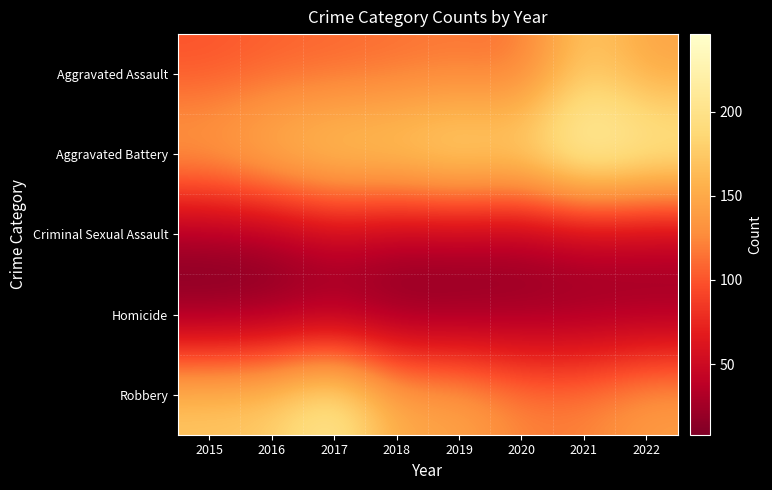

Between 2019 and 2021, which is larger?

2021